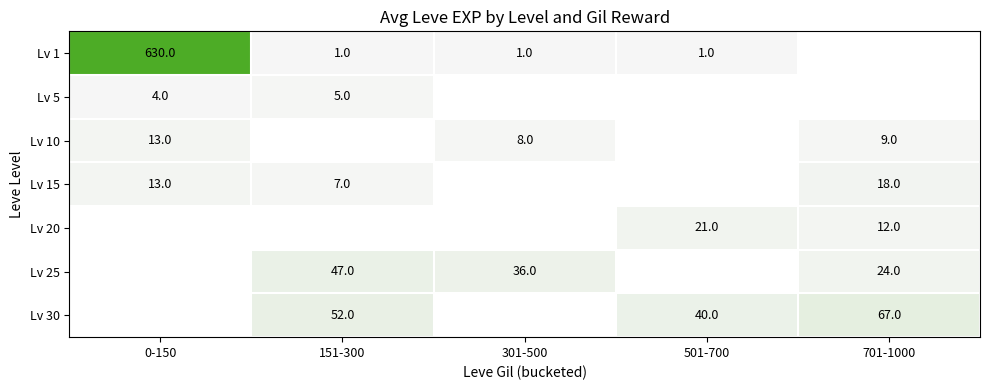

True or false: Lv 15 has a value of 23 at 0-150.

False